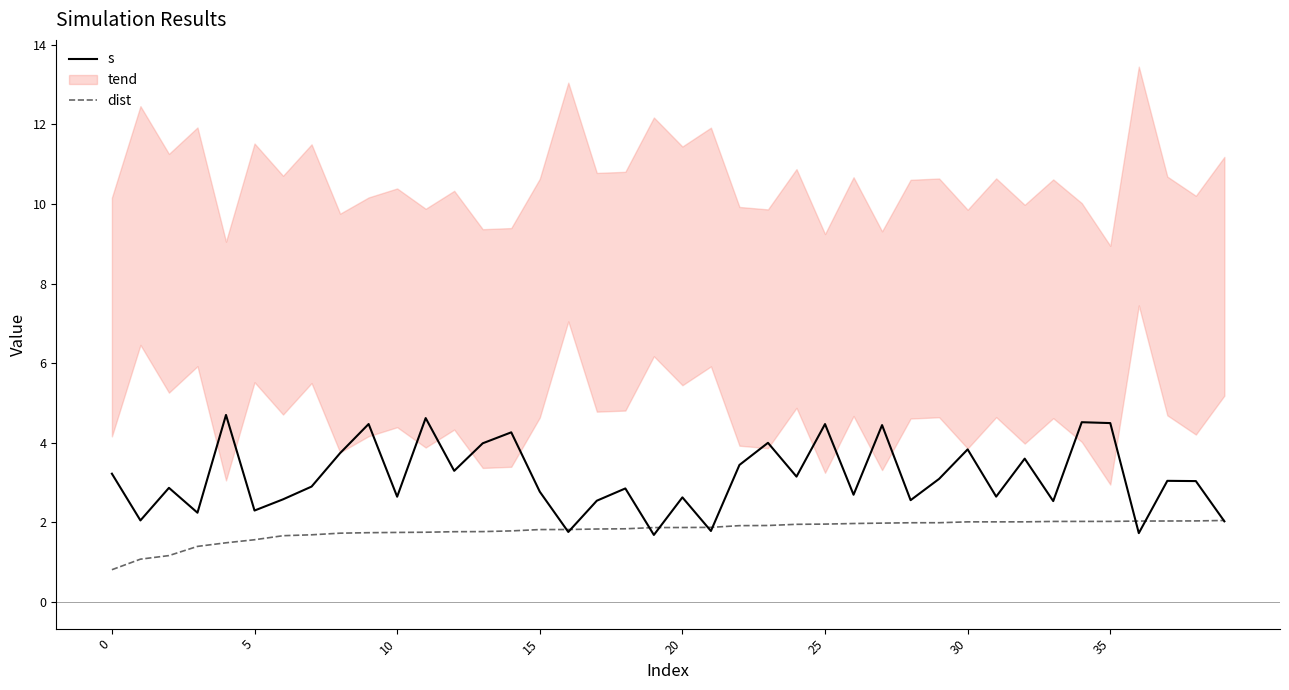

Which series has the largest total across all categories?

s